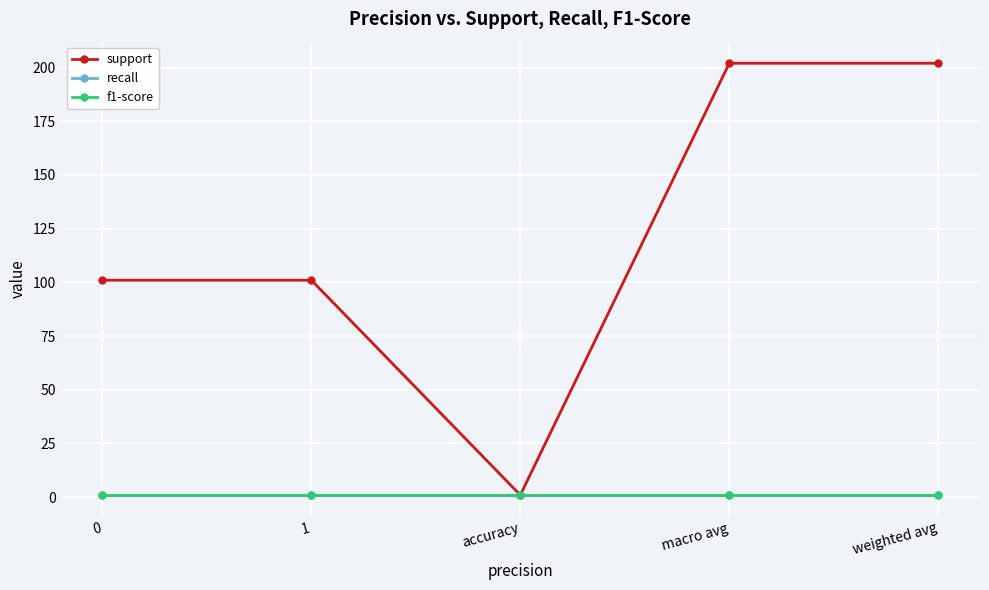

True or false: f1-score has a value of 1 at weighted avg.

True